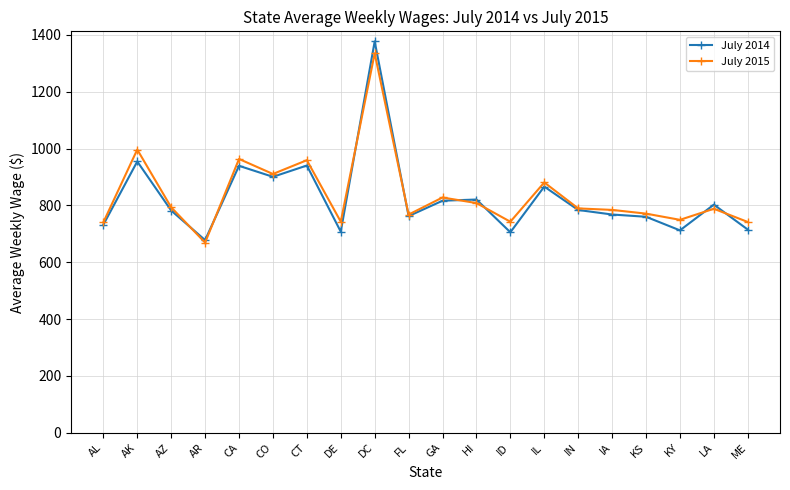

At which category does July 2014 reach its first local valley?

AR